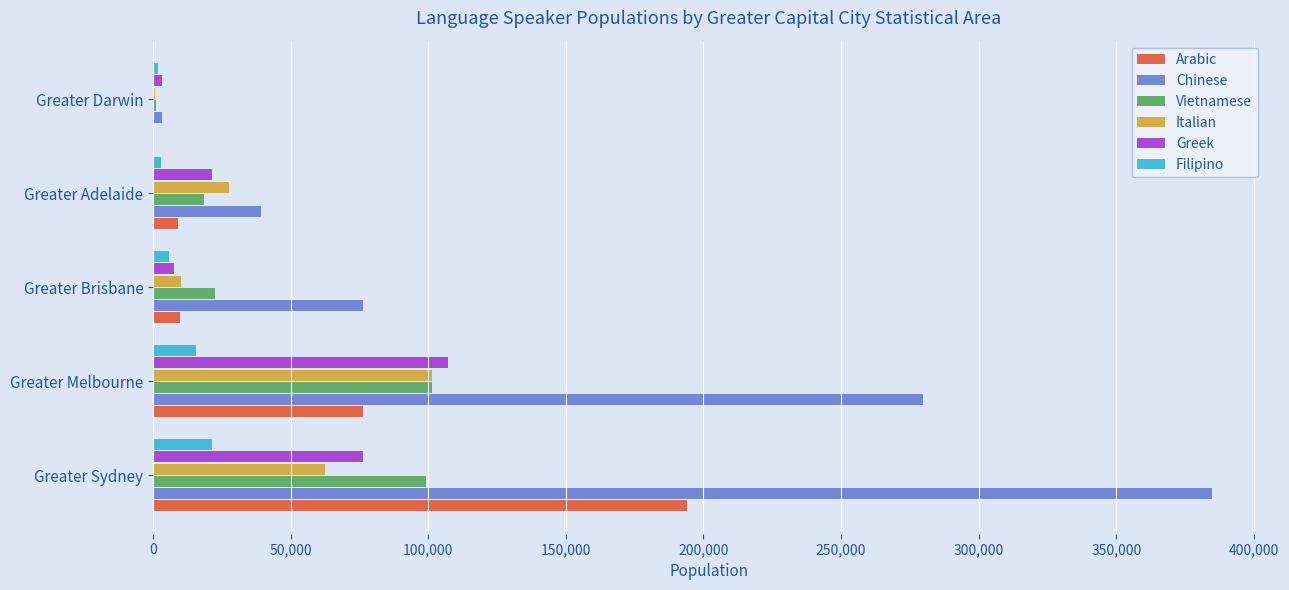

What is the maximum value shown in the chart?

384639